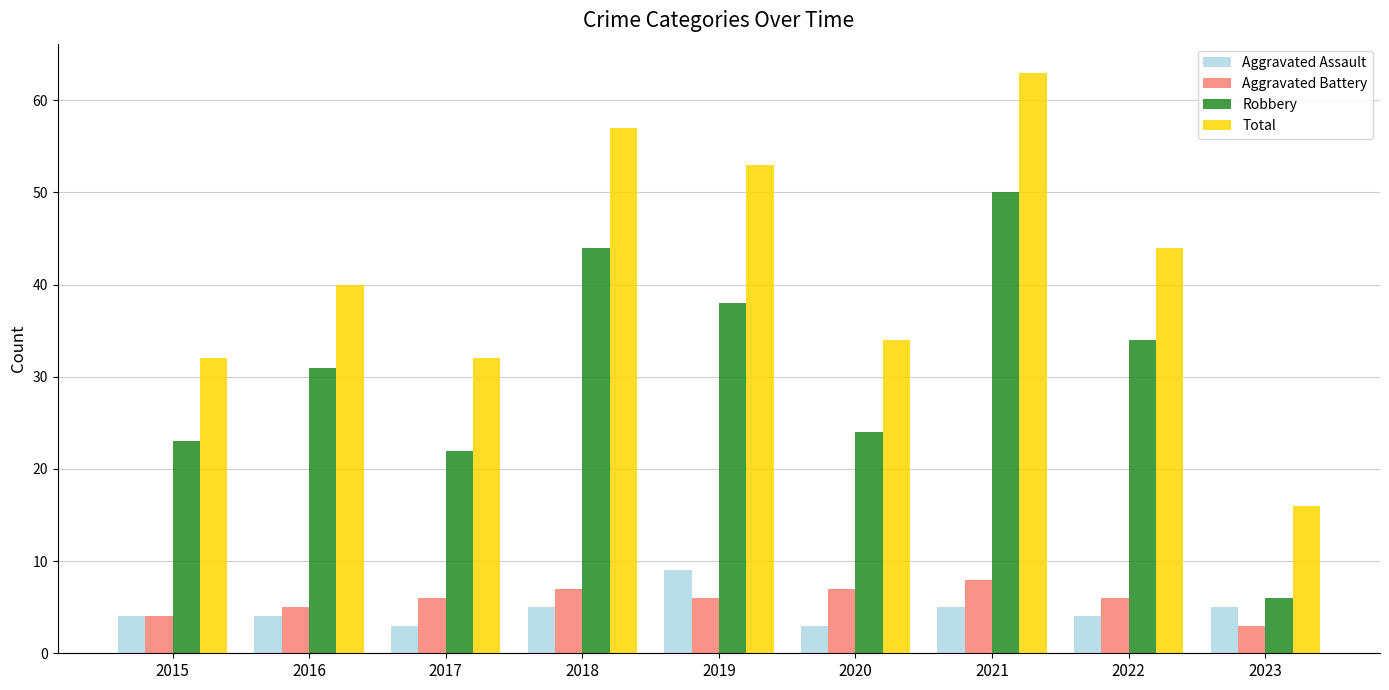

The value of Aggravated Battery at 2022 is 6. True or false?

True